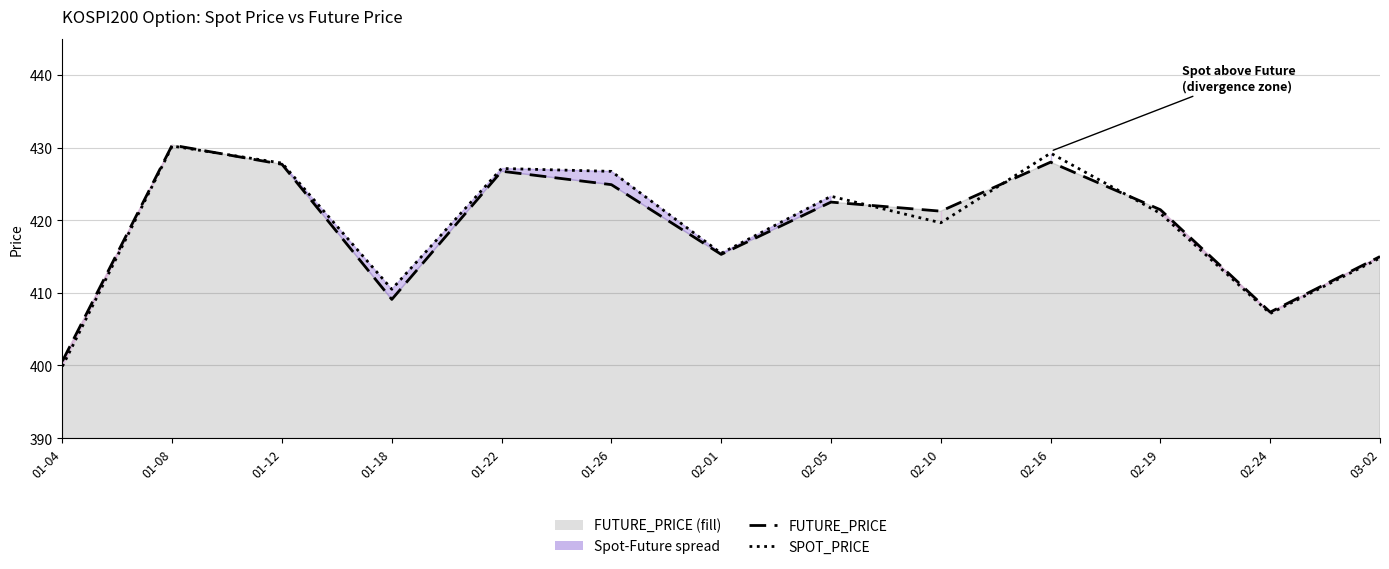

List the series in order of their peak value, lowest first.

SPOT_PRICE line, FUTURE_PRICE line